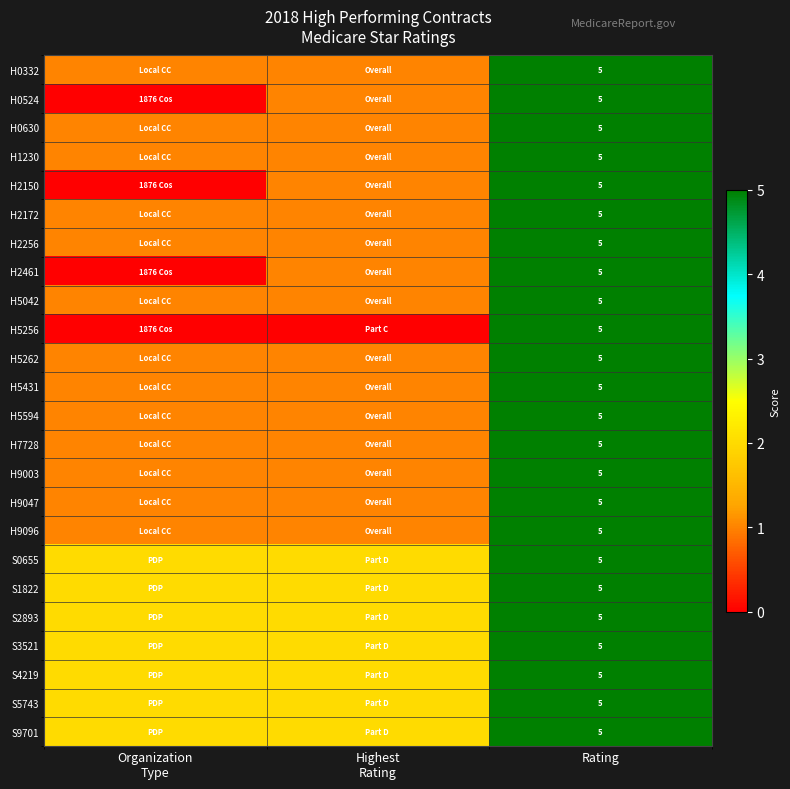

What is the total value across all series at Rating?

120